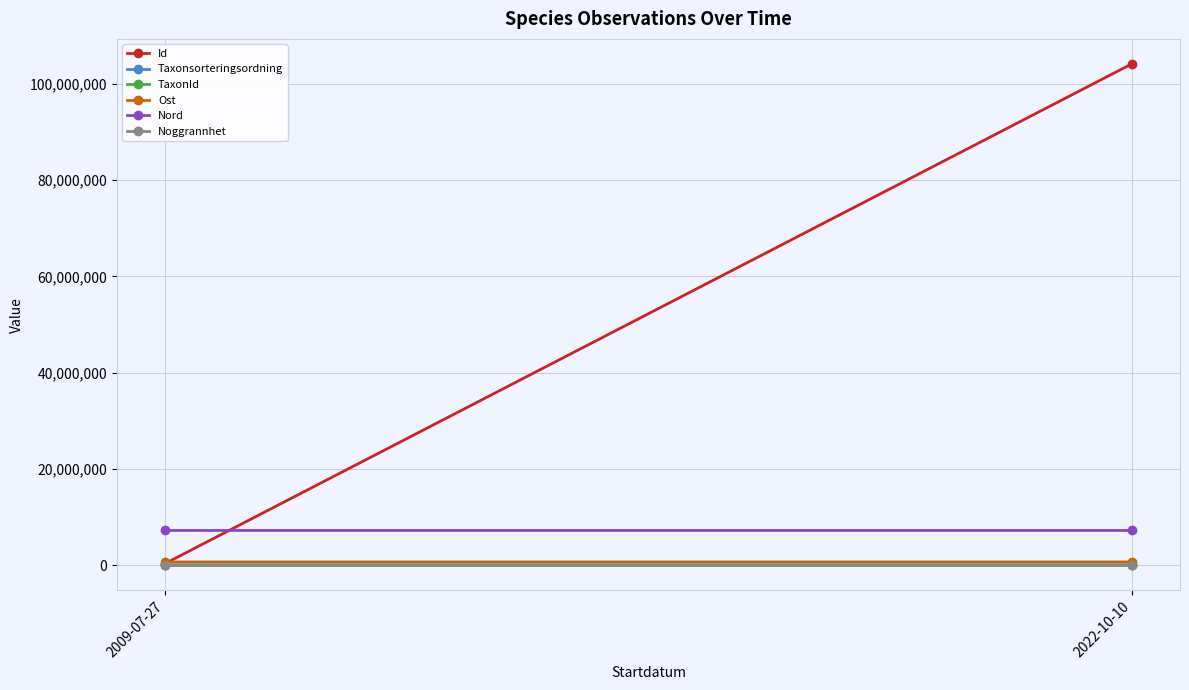

What is the lowest value of the Nord series?

7218856.4